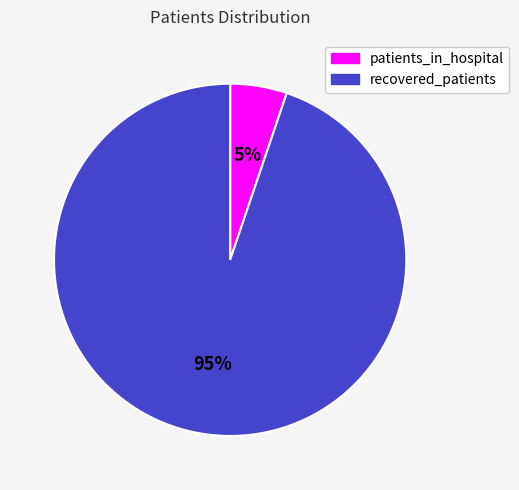

To the nearest percent, what is the average slice percentage?

50%